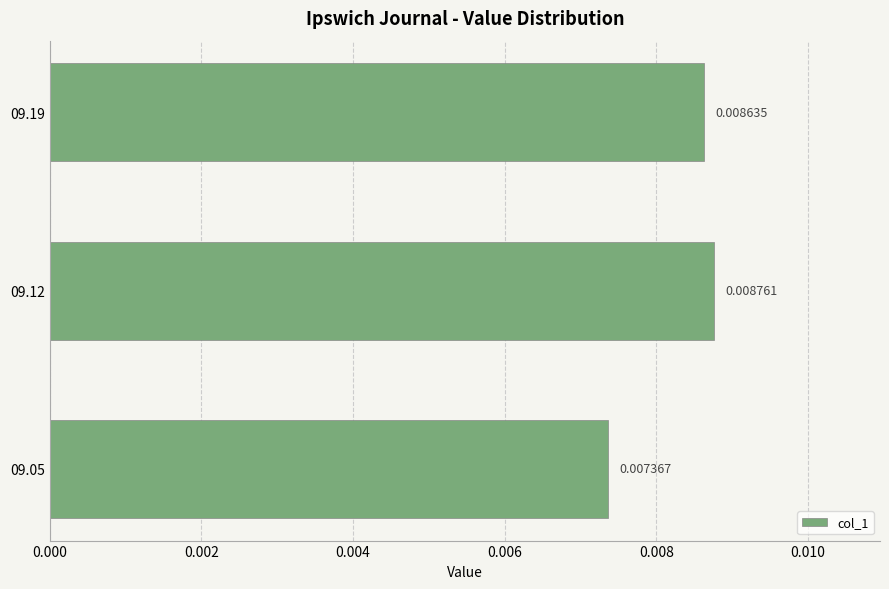

List the labels in order of value, smallest first.

09.05, 09.19, 09.12